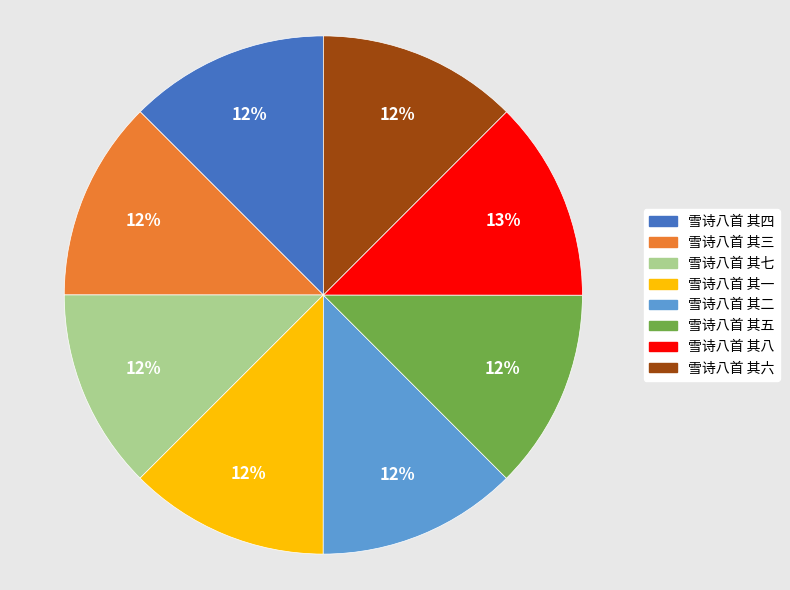

To the nearest percent, what percentage of the pie is 雪诗八首 其四?

12%